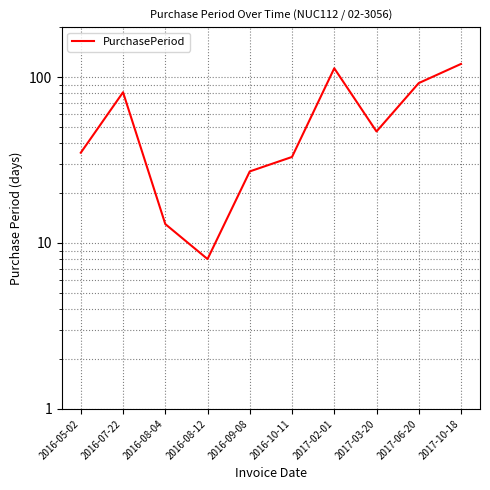

Rank the categories by value from lowest to highest.

2016-08-12, 2016-08-04, 2016-09-08, 2016-10-11, 2016-05-02, 2017-03-20, 2016-07-22, 2017-06-20, 2017-02-01, 2017-10-18